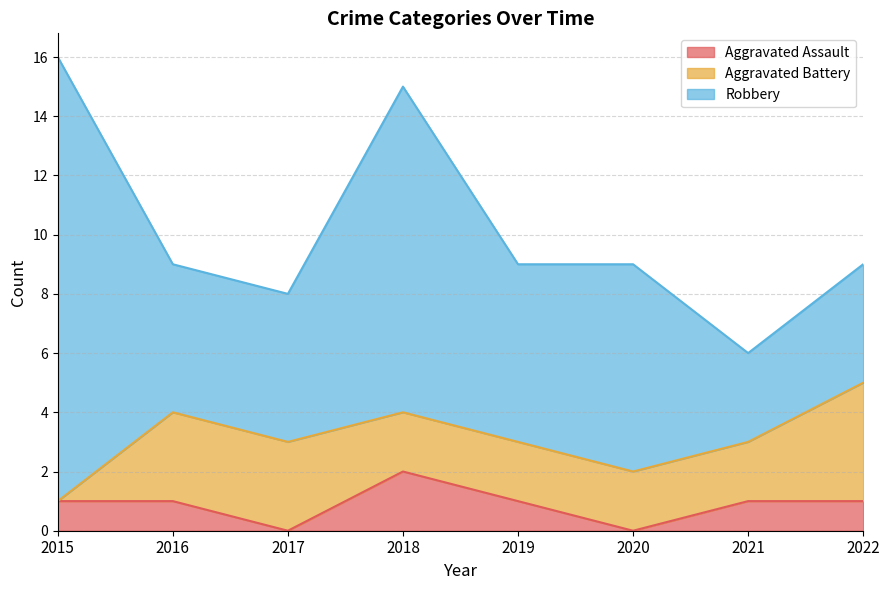

The Robbery series shows 4 at 2015. True or false?

False